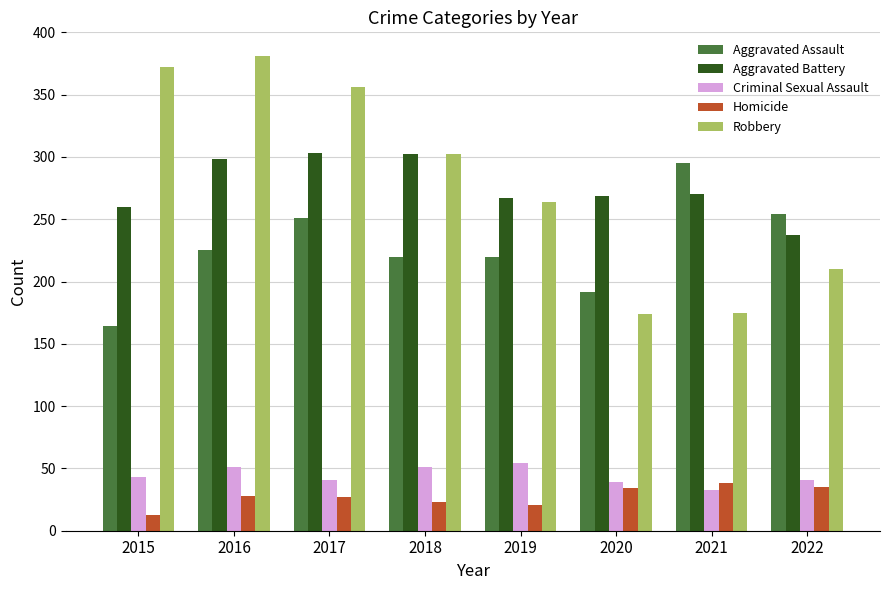

Rank the series at 2022 from highest to lowest value.

Aggravated Assault, Aggravated Battery, Robbery, Criminal Sexual Assault, Homicide